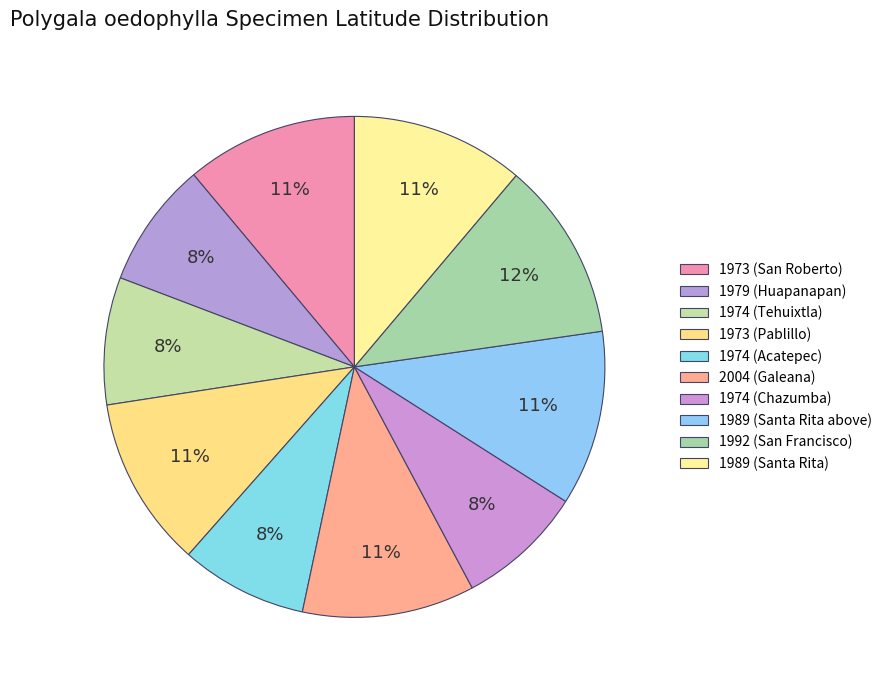

How many segments does this pie chart have?

10